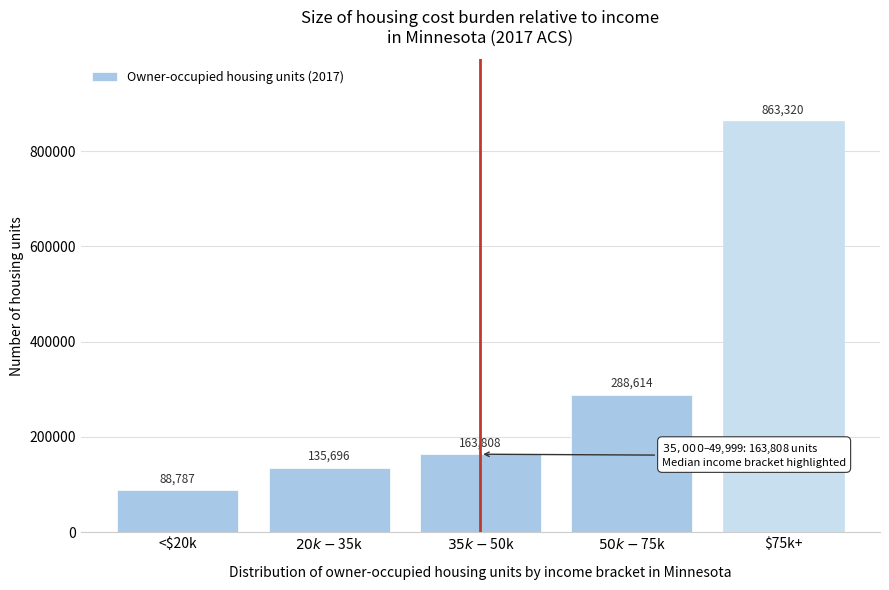

Reading left to right, extract all data points from this chart.

88787	135696	163808	288614	863320